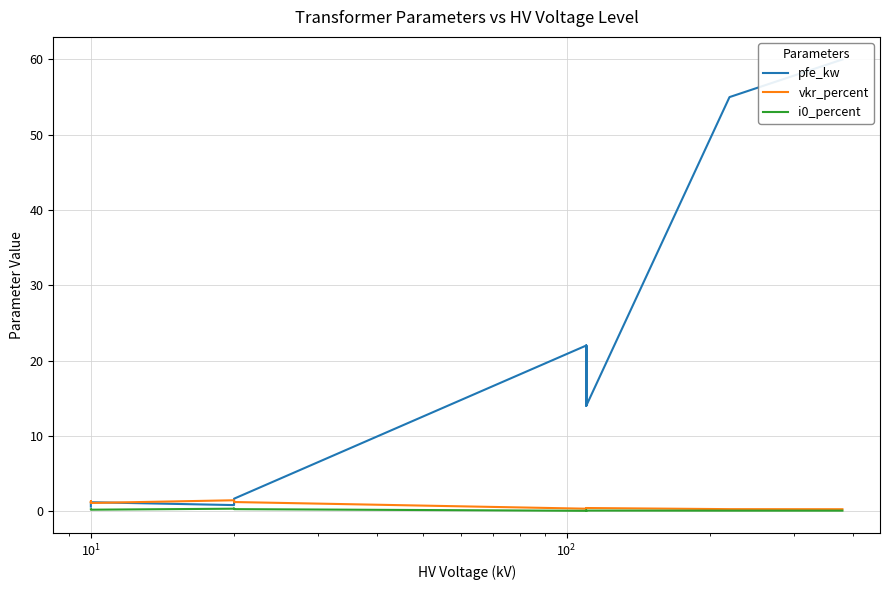

What is the average value of the vkr_percent series?

0.7